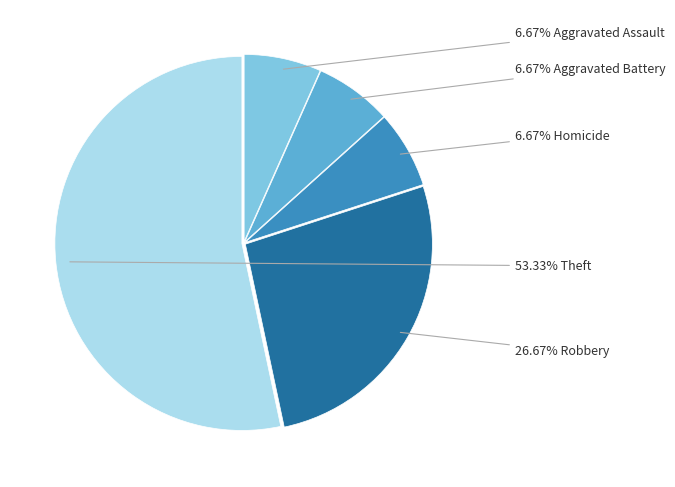

Is there a majority slice in this chart?

Yes